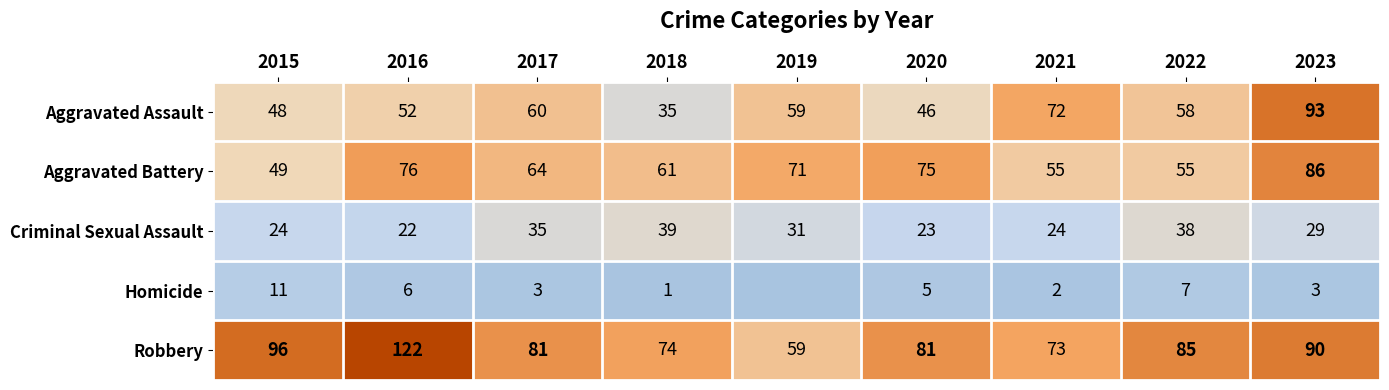

Rank the series at 2018 from lowest to highest value.

Homicide, Aggravated Assault, Criminal Sexual Assault, Aggravated Battery, Robbery